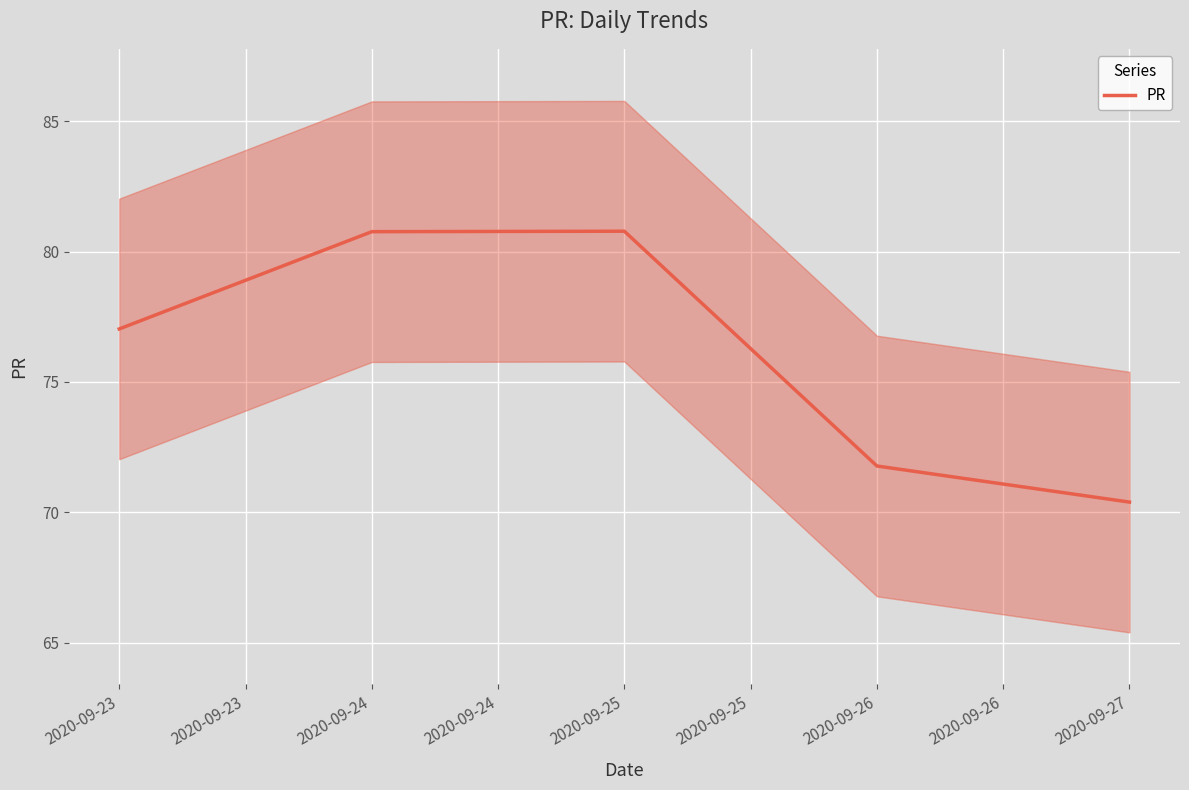

The PR series shows 80.8 at 2020-09-25. True or false?

True